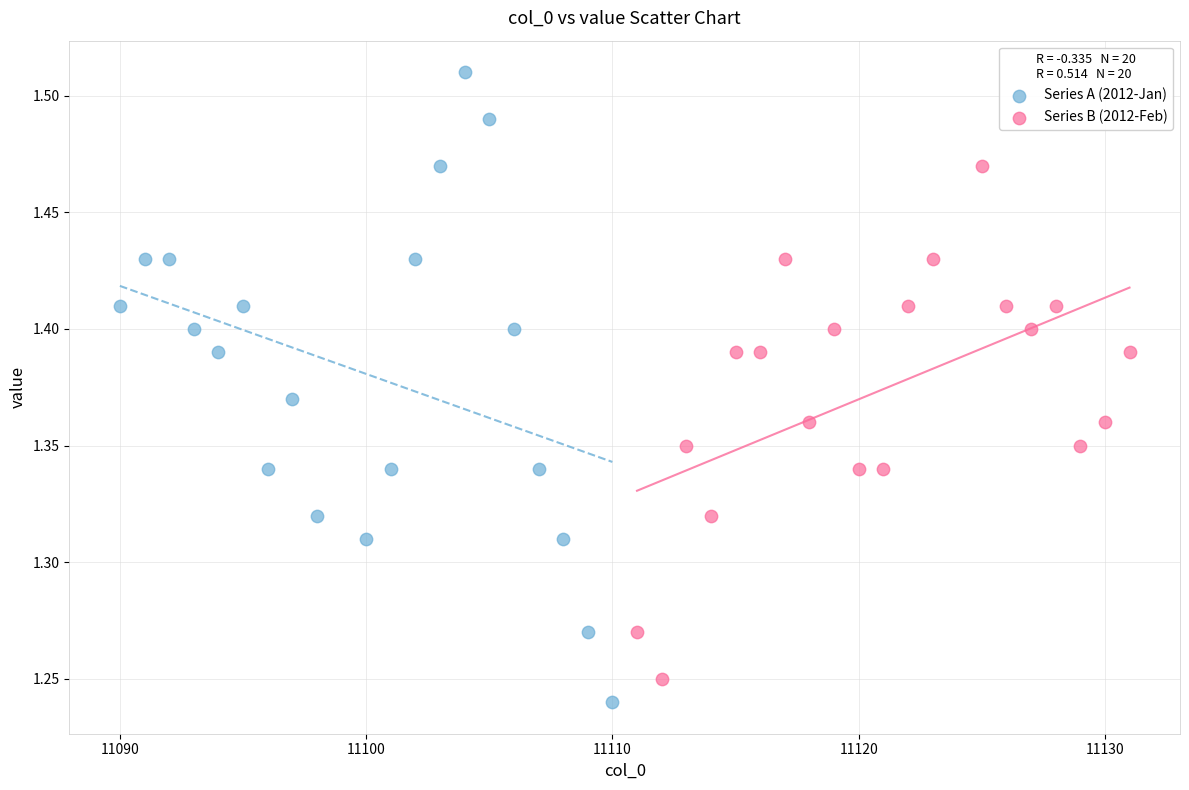

What are all the series names shown in the legend?

Series A (2012-Jan), Series B (2012-Feb)